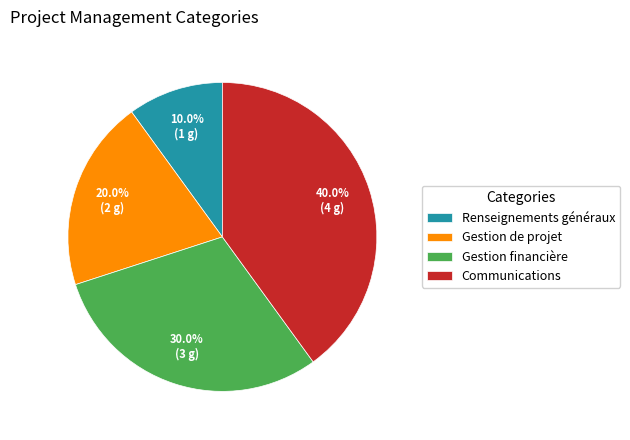

Combined, what portion of the pie is Renseignements généraux and Communications?

50.0%